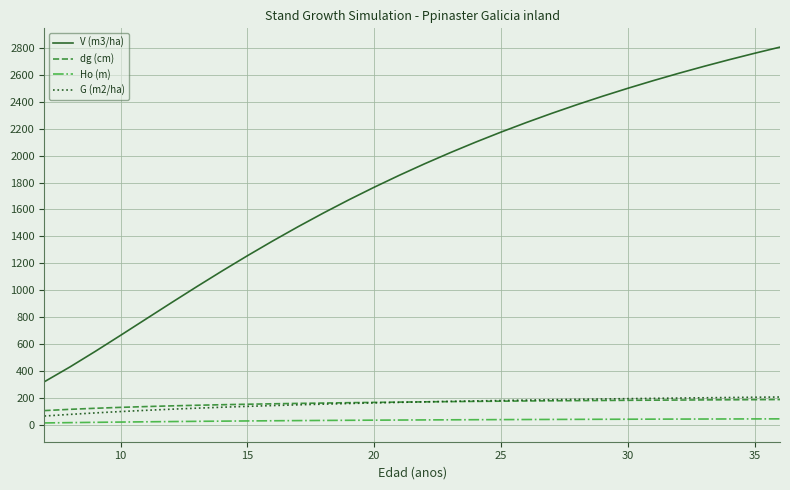

What is the minimum value for dg (cm)?

106.6